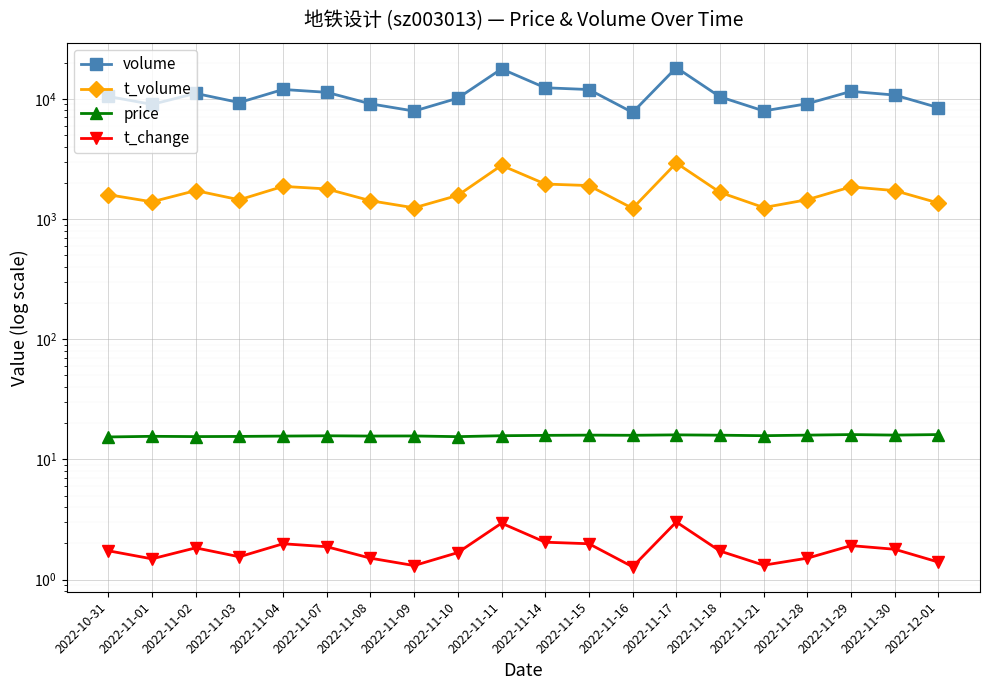

Reading left to right, what are all the values shown in this chart?

volume: 10470.0	8992.0	11099.0	9315.0	11965.0	11335.0	9091.0	7912.0	10129.0	17749.0	12364.0	11952.0	7706.0	18185.0	10392.0	7934.0	9112.0	11541.0	10751.0	8446.0
t_volume: 1595.0	1391.0	1725.0	1446.0	1870.0	1781.0	1421.0	1240.0	1574.0	2797.0	1956.0	1899.0	1227.0	2925.0	1668.0	1246.0	1450.0	1854.0	1724.0	1359.0
price: 15.4	15.6	15.5	15.6	15.7	15.7	15.7	15.7	15.5	15.8	15.9	15.9	15.9	16.0	15.9	15.8	15.9	16.1	15.9	16.1
t_change: 1.7	1.5	1.8	1.6	2.0	1.9	1.5	1.3	1.7	3.0	2.0	2.0	1.3	3.0	1.7	1.3	1.5	1.9	1.8	1.4